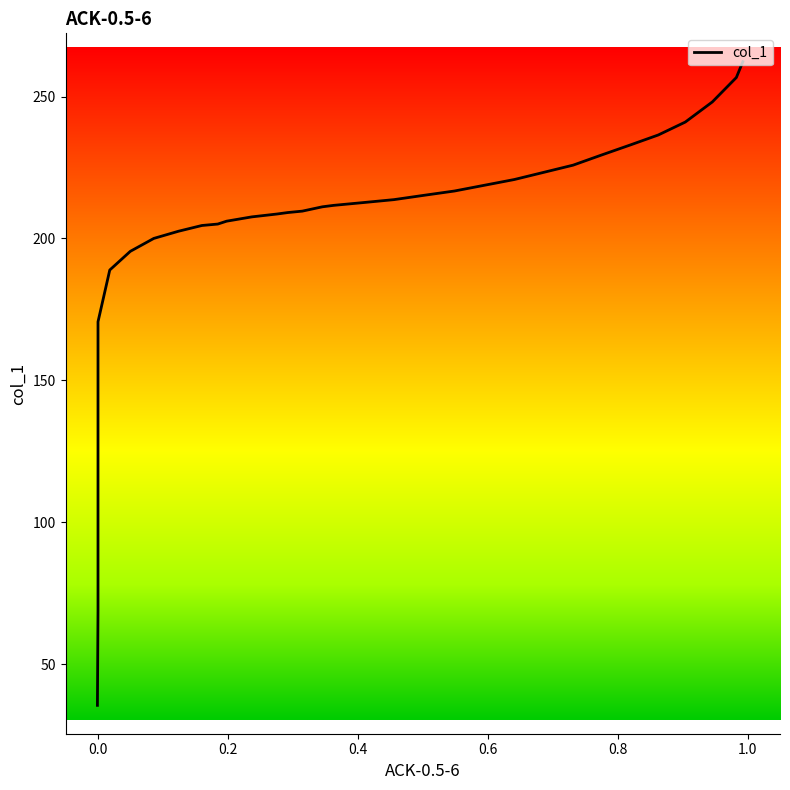

Reading left to right, transcribe all the data shown in this chart.

262.3	256.7	248.1	241.0	236.5	232.9	229.4	225.8	223.3	220.8	218.7	216.7	215.2	213.7	212.7	211.6	211.1	209.6	209.1	208.6	207.6	206.1	205.1	204.6	202.5	200.0	195.4	188.9	170.6	136.2	68.9	35.4